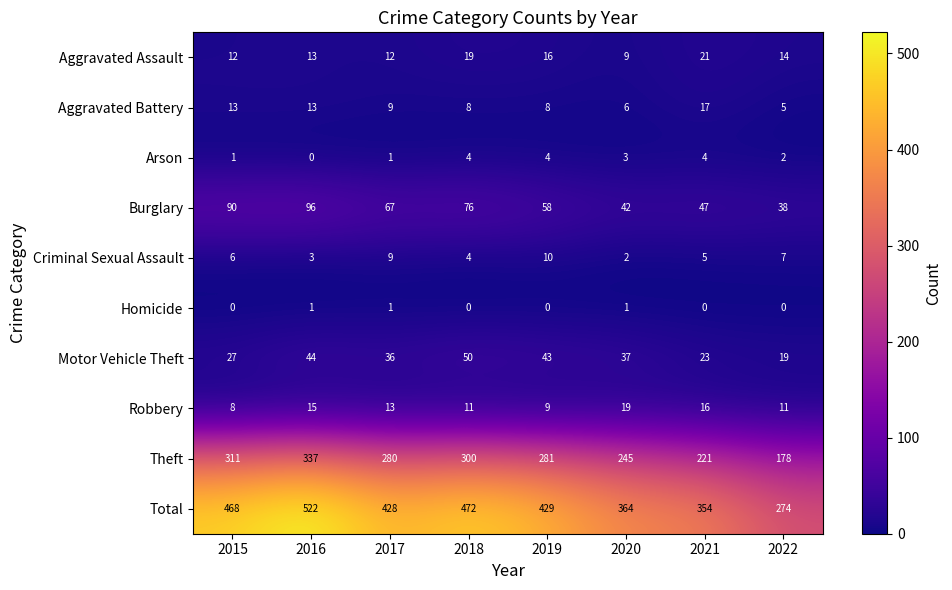

Which series has the largest range (max minus min)?

Total